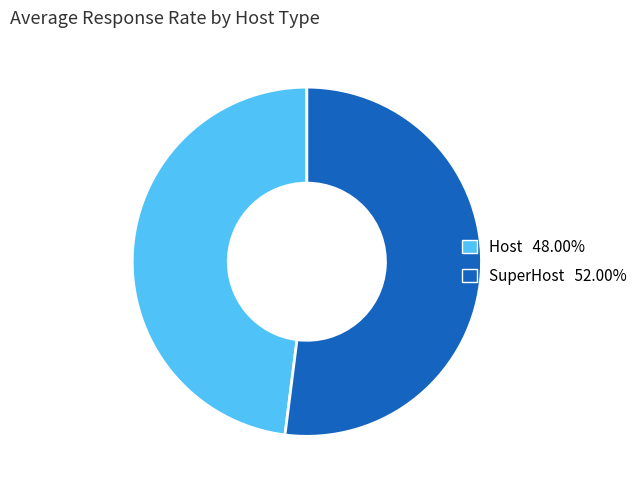

Rank the categories by value from highest to lowest.

SuperHost, Host